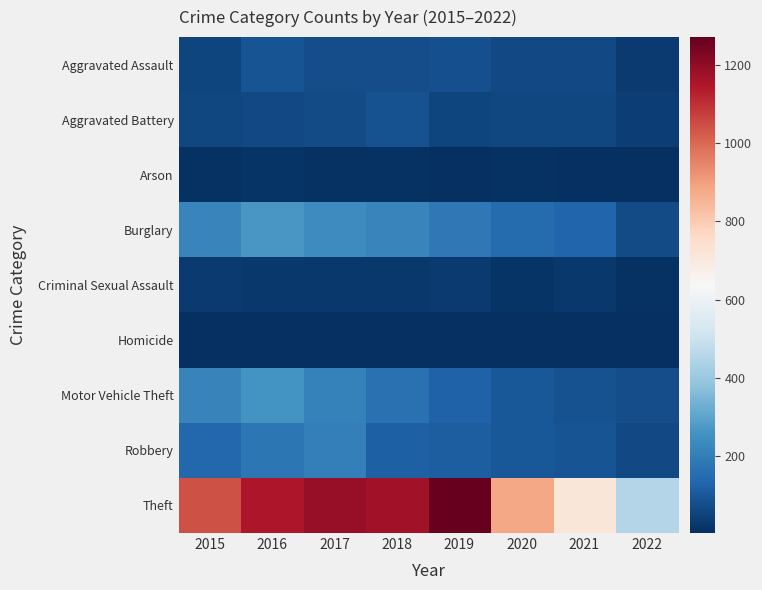

Rank the series by their maximum value, from highest to lowest.

Theft, Burglary, Motor Vehicle Theft, Robbery, Aggravated Assault, Aggravated Battery, Criminal Sexual Assault, Arson, Homicide